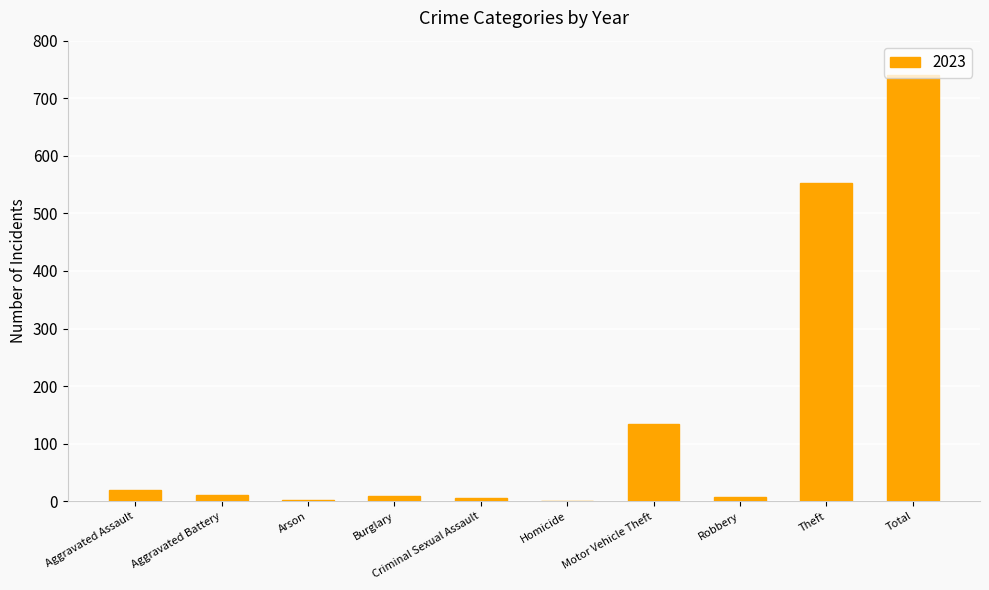

How many data points does each series have?

10